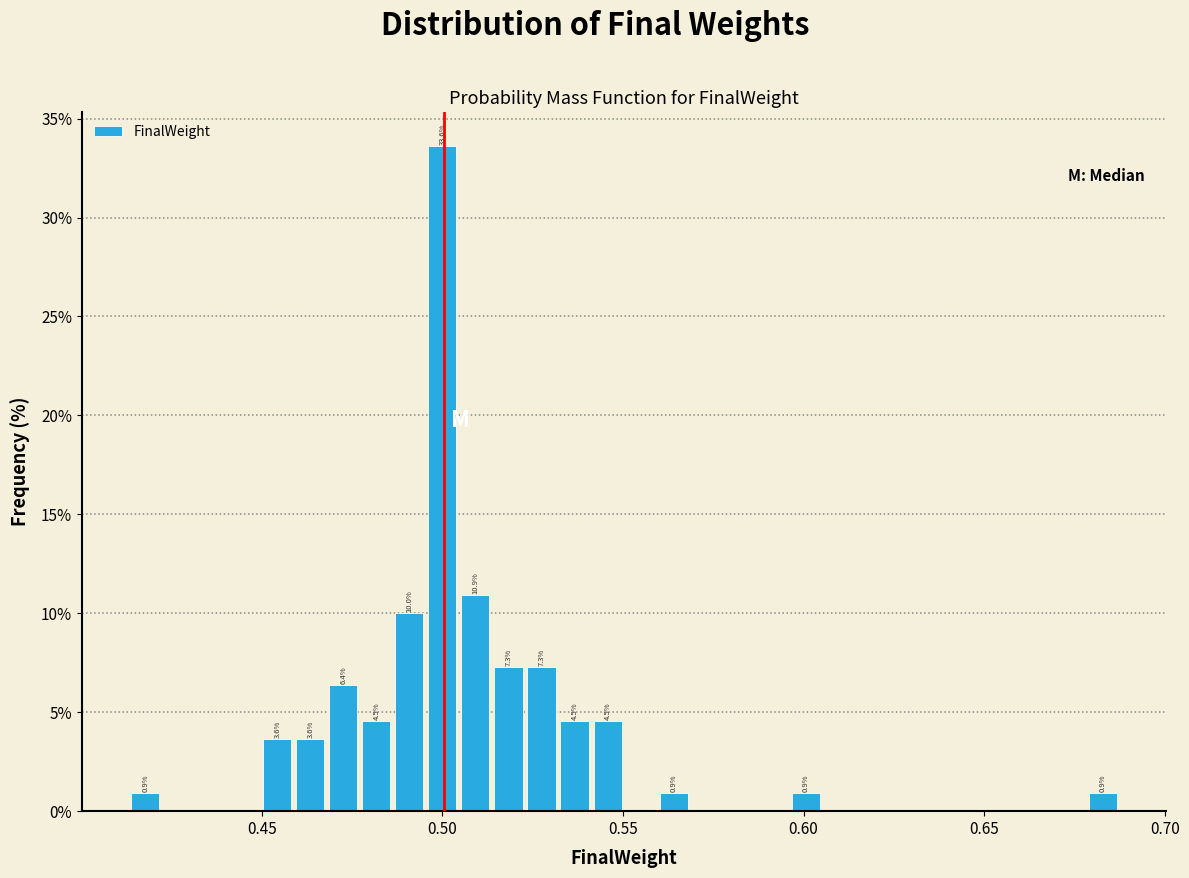

Read against the x-axis, roughly where is the centre of the tallest bar?

0.500